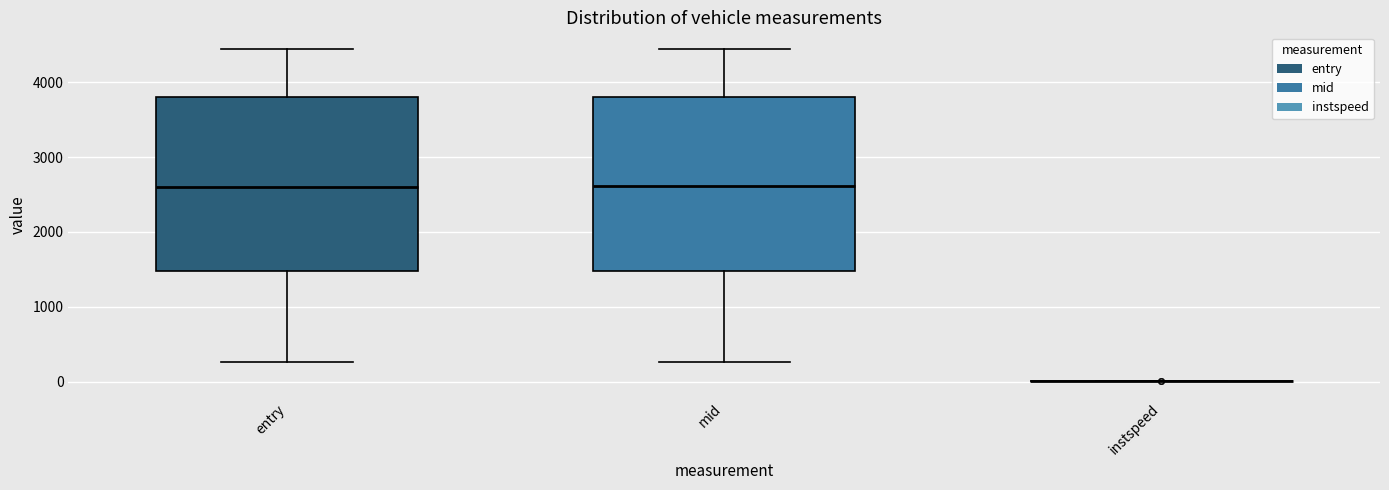

Reading left to right, read every box against the y-axis: the position of its median line, the range the box covers, and the ends of its whiskers. The values are not printed on the chart, so give them approximately, as read against the axis.

entry: median 2600, box 1500 to 3800, whiskers 300 to 4400
mid: median 2600, box 1500 to 3800, whiskers 300 to 4400
instspeed: box collapsed to a line at 0, whiskers 0 to 0